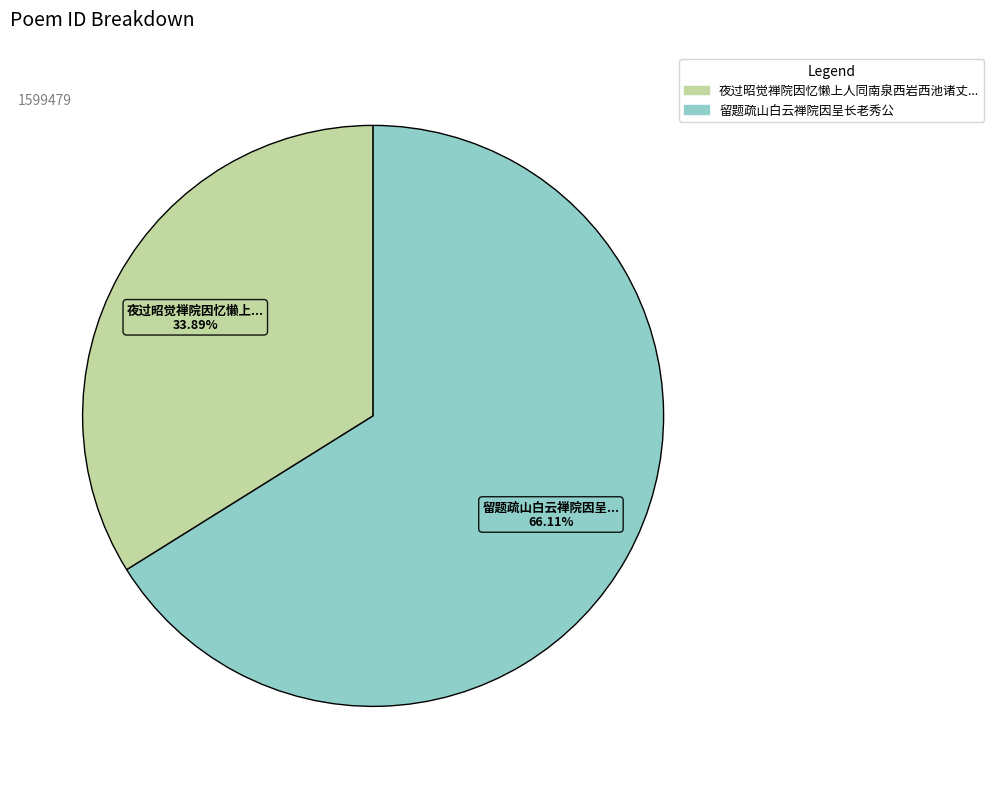

Is there any slice that represents more than half of the pie?

Yes